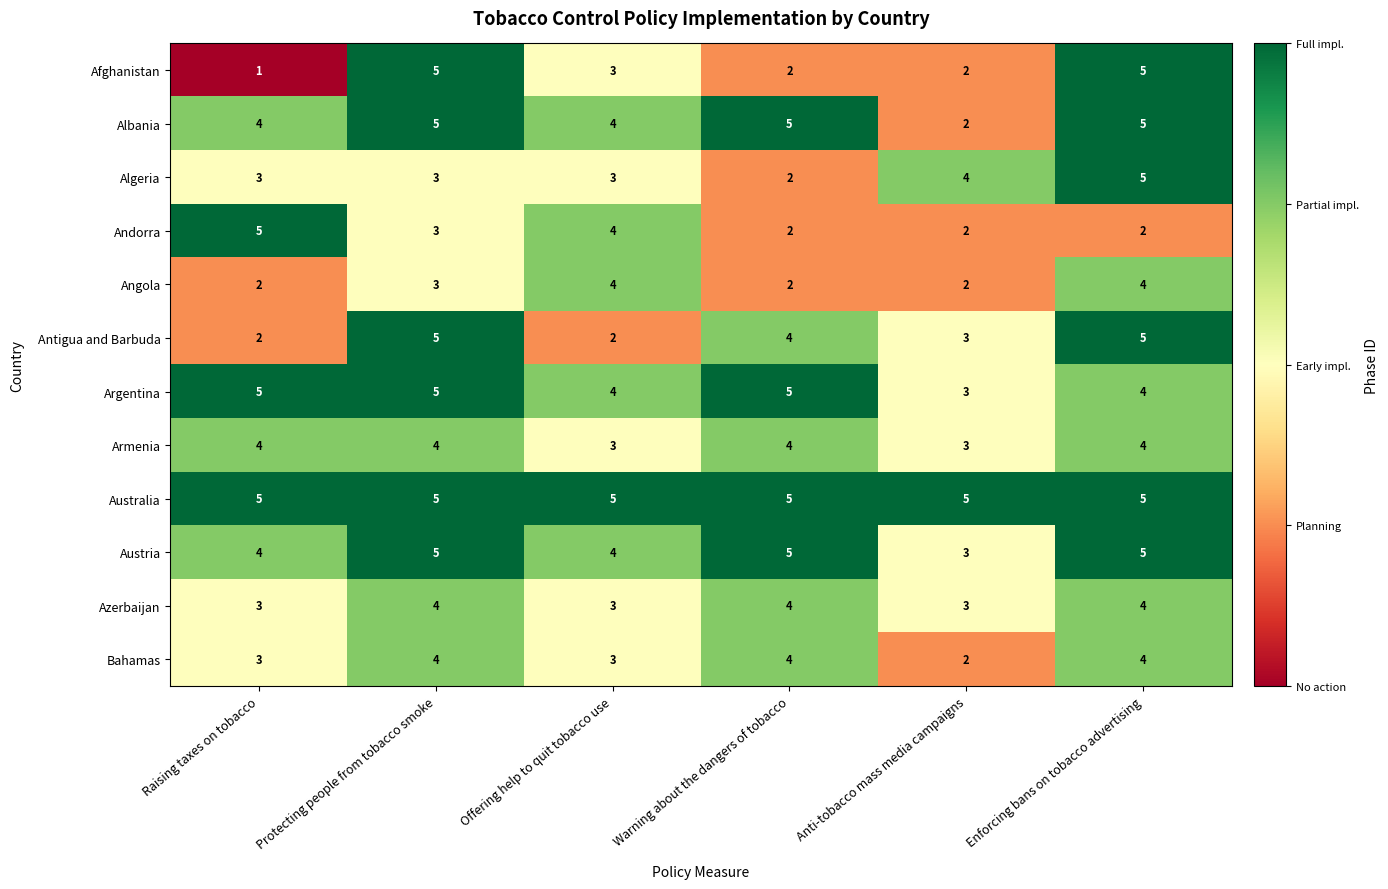

What is the difference between the maximum and minimum values in the Andorra series?

3